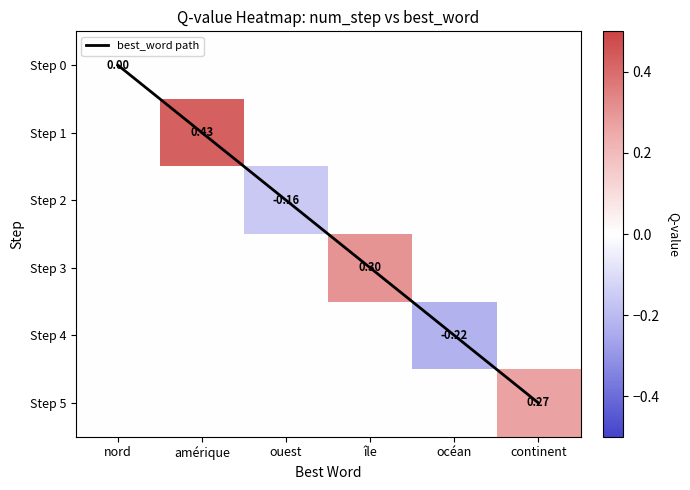

True or false: Step 4 has a value of 0.0 at continent.

True